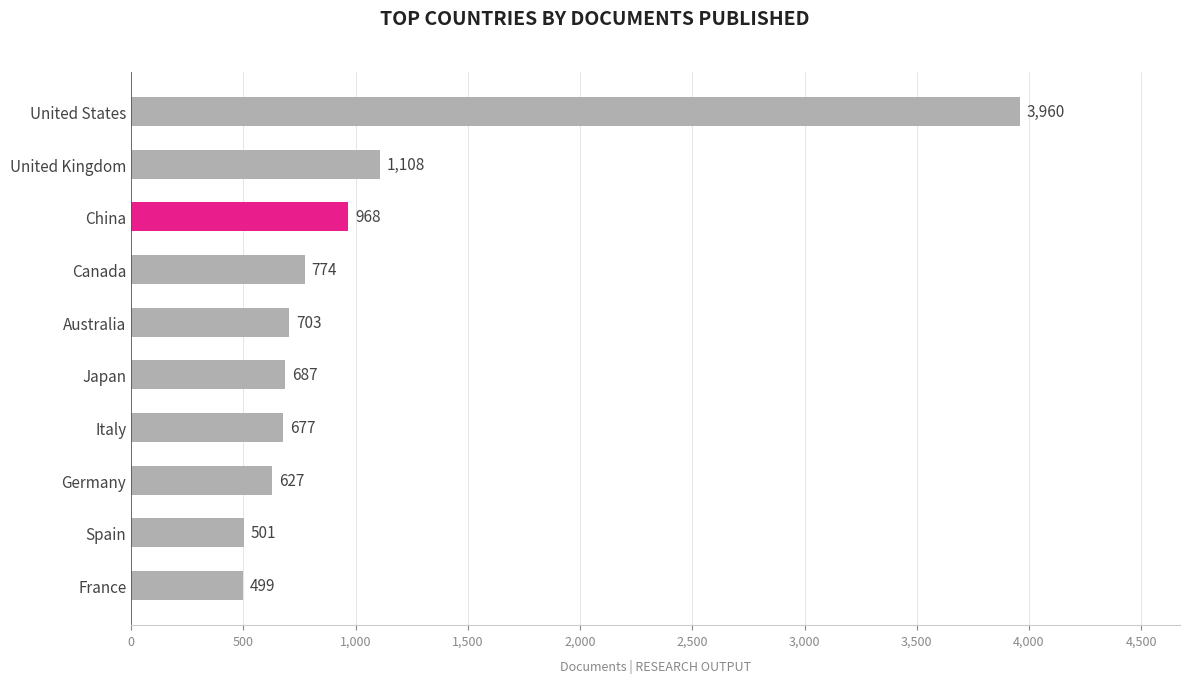

Is it true that the value at Germany is 627?

True